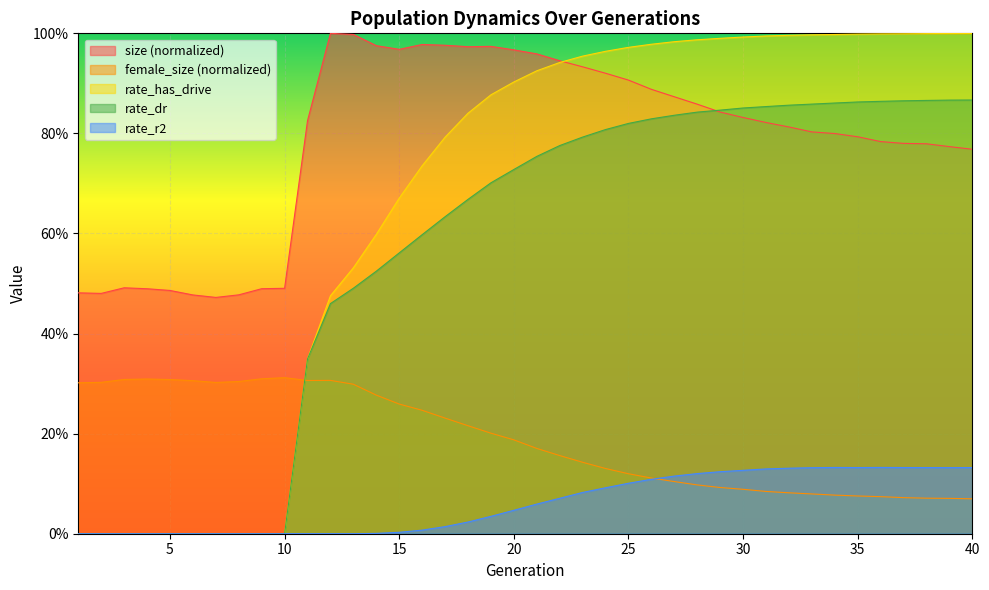

True or false: size and rate_r2 cross at least once.

False